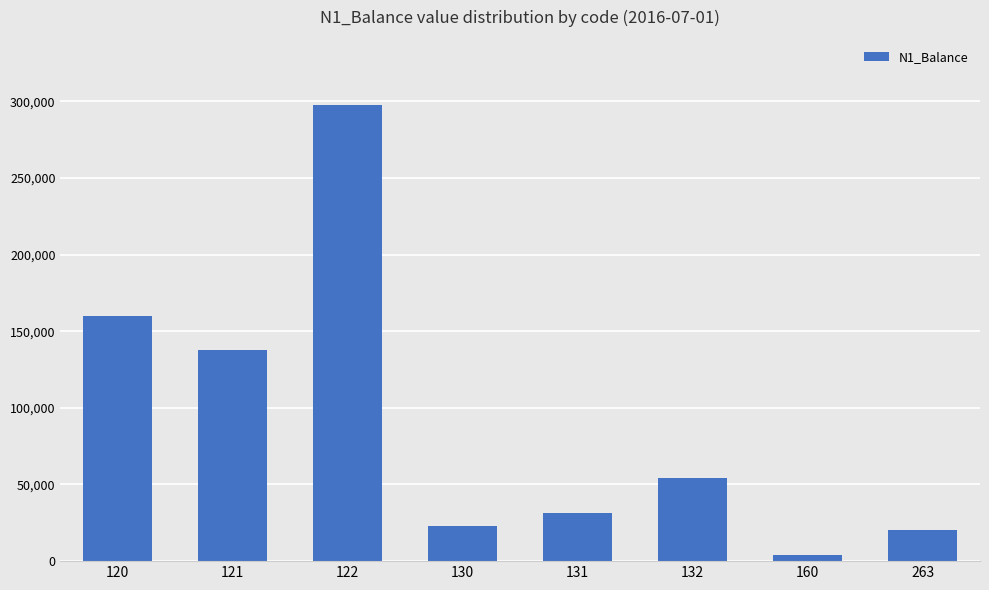

Reading left to right, list all the values displayed in this chart.

159710.7	137902.0	297612.7	23216.0	31192.0	54408.0	3782.0	20002.0